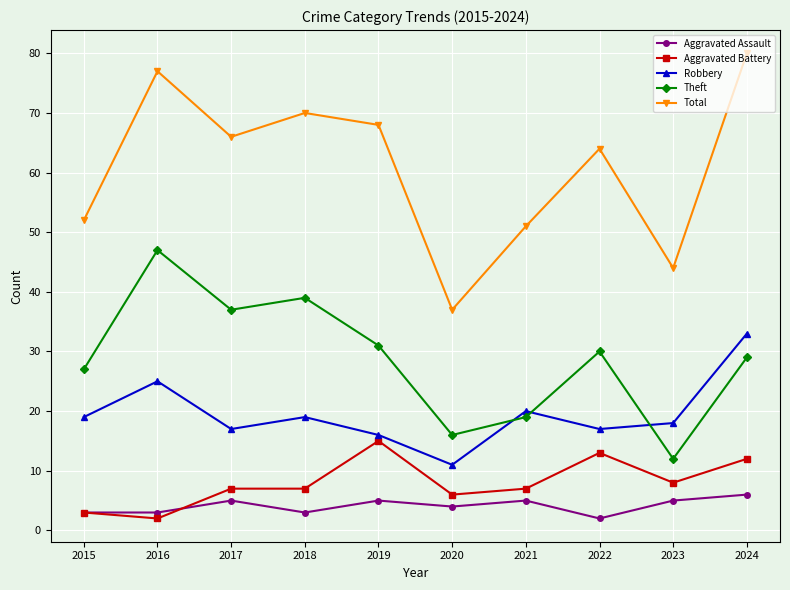

How many categories are shown in the chart?

10